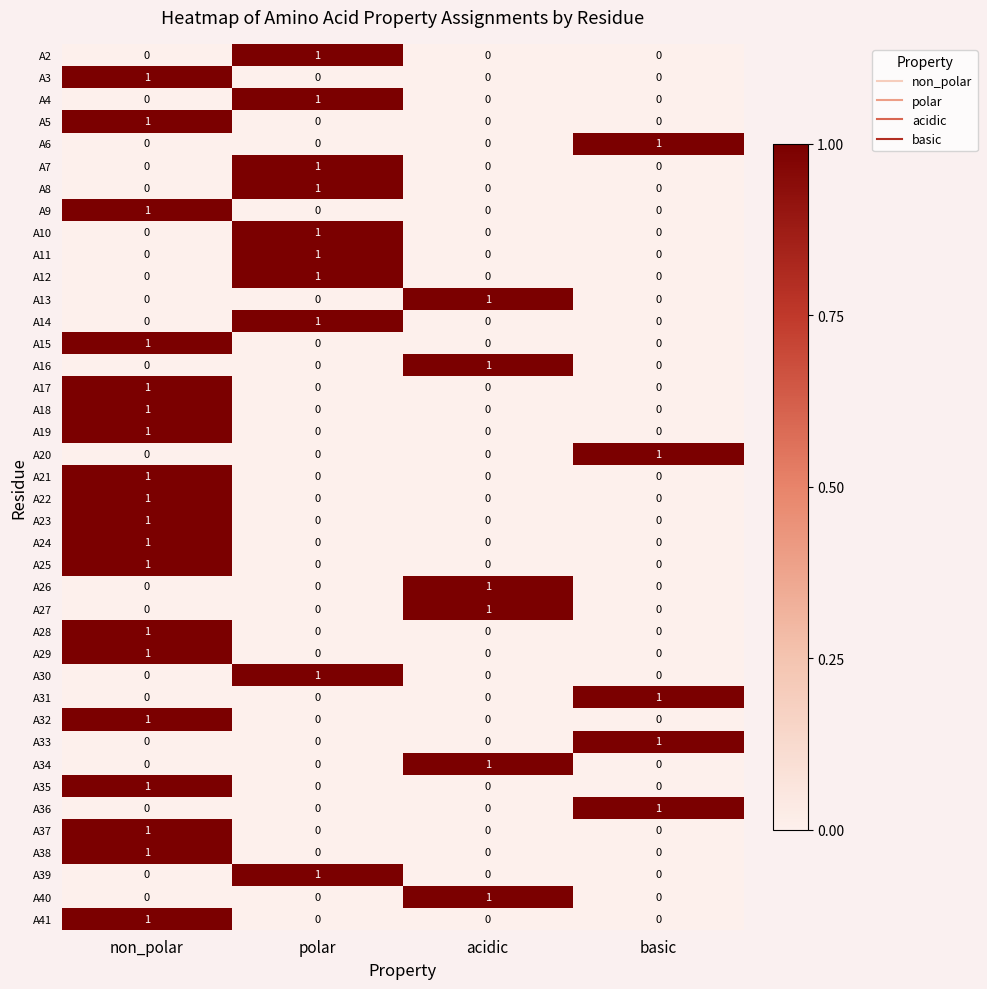

Is it true that A30 equals 0 at non_polar?

True